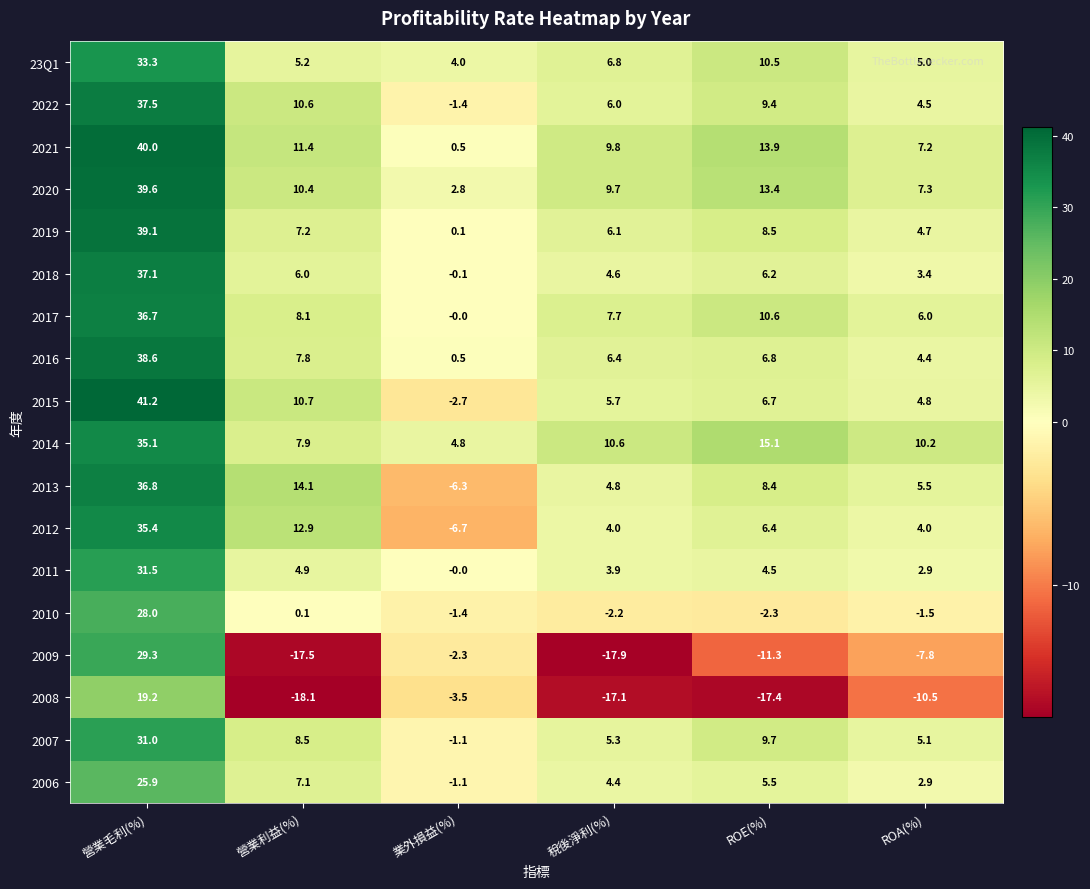

Rank the categories by 2013 value from highest to lowest.

營業毛利(%), 營業利益(%), ROE(%), ROA(%), 稅後淨利(%), 業外損益(%)